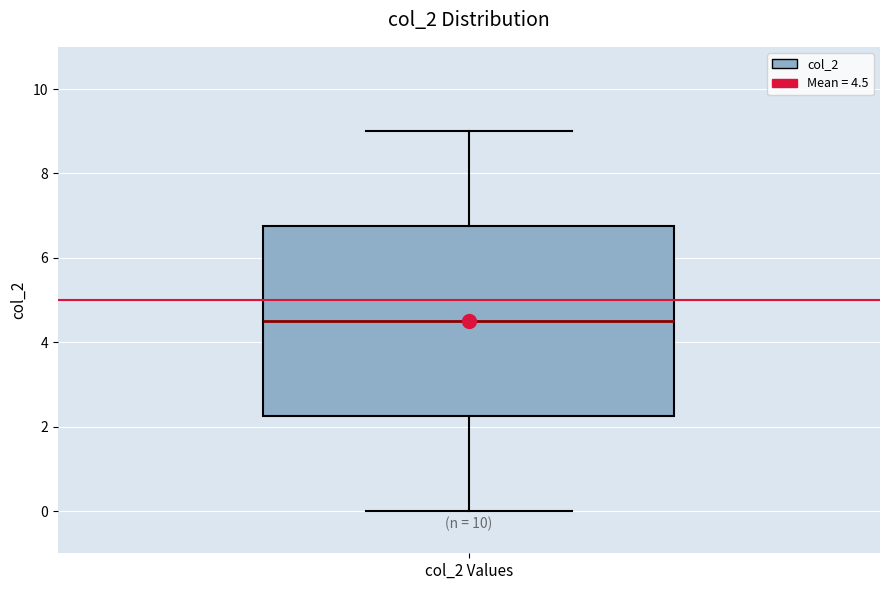

Read this box plot against the y-axis: the position of the median line, the range covered by the box, and the ends of both whiskers. The values are not printed on the chart, so give them approximately, as read against the axis.

median 4.6, box 2.2 to 6.8, whiskers 0.0 to 9.0